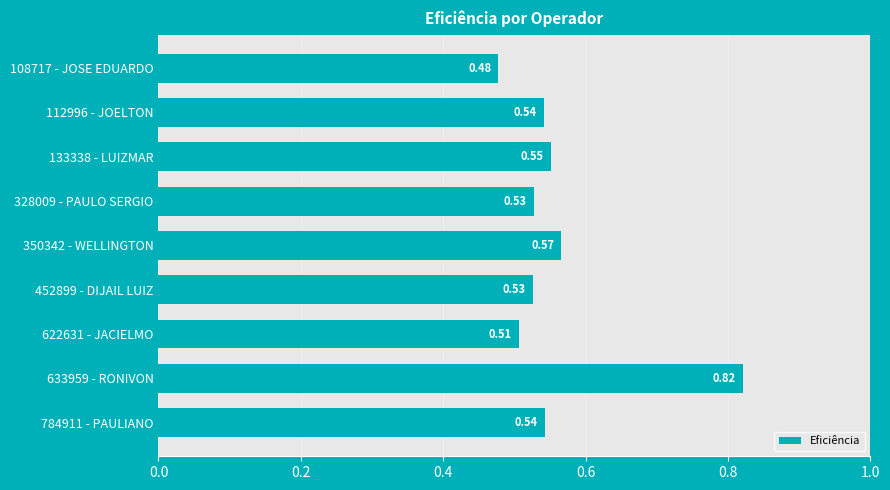

What is the change in value from 108717 - JOSE EDUARDO to 350342 - WELLINGTON?

+0.1